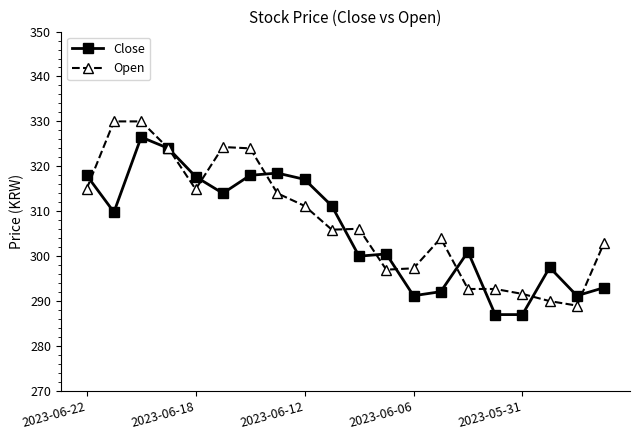

List the series in order of their peak value, highest first.

Open, Close